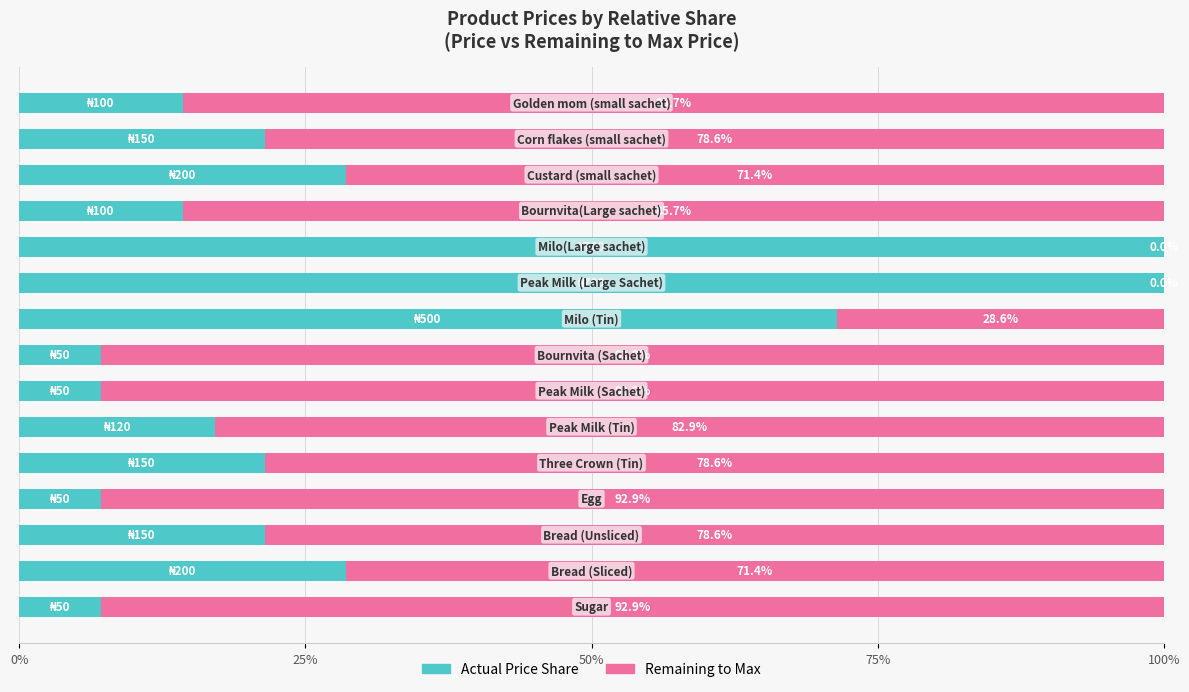

Count the number of categories in the chart.

15